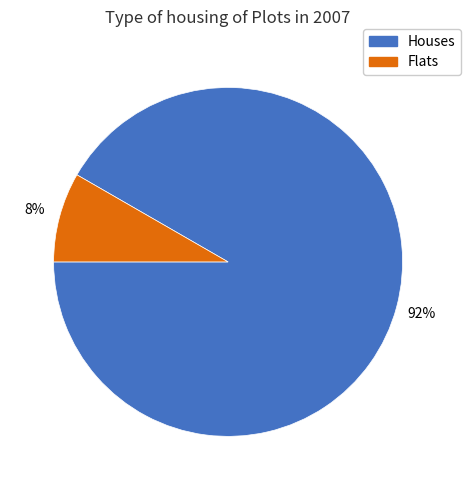

Which slice represents more than half of the pie?

Houses